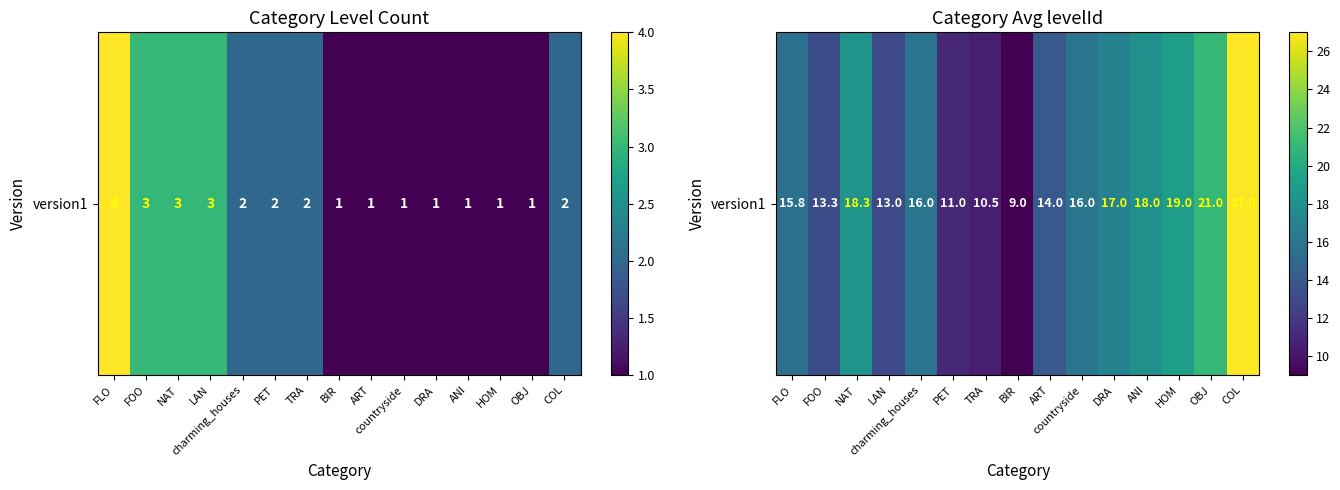

What is the smallest value displayed?

9.0